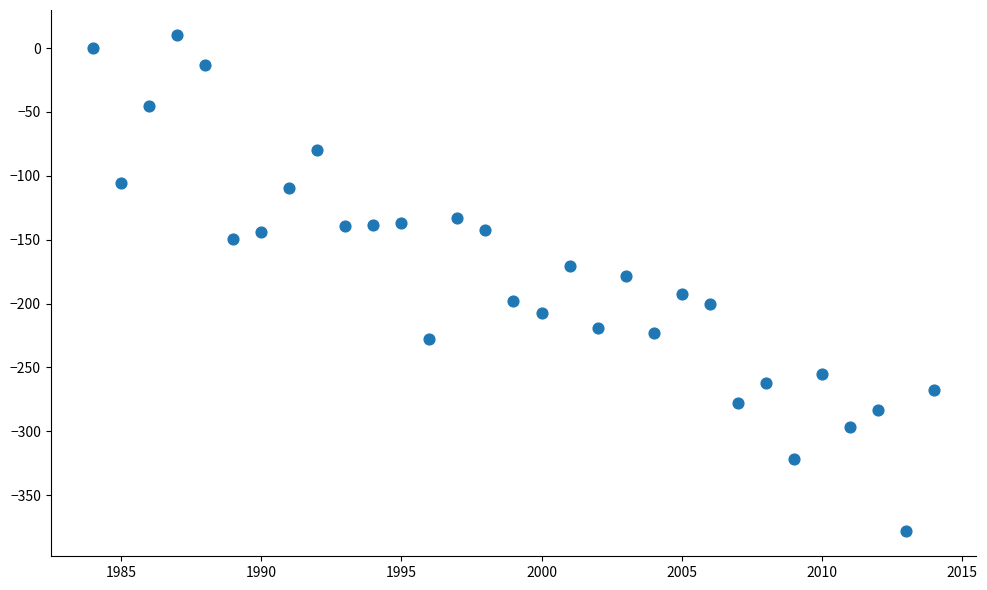

What is the range of Y values (max minus min)?

388.8